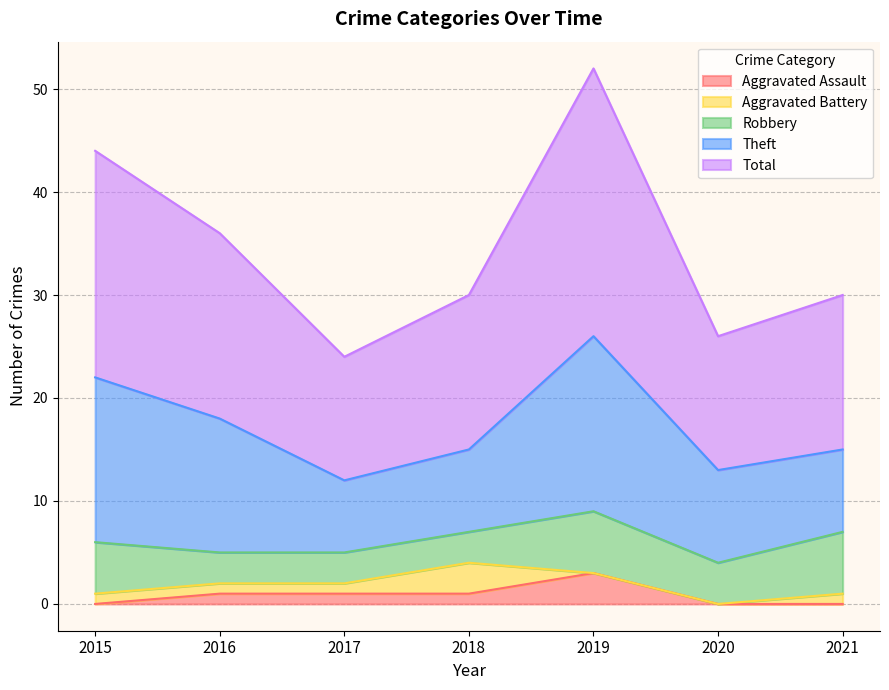

True or false: Theft and Total intersect in this chart.

False